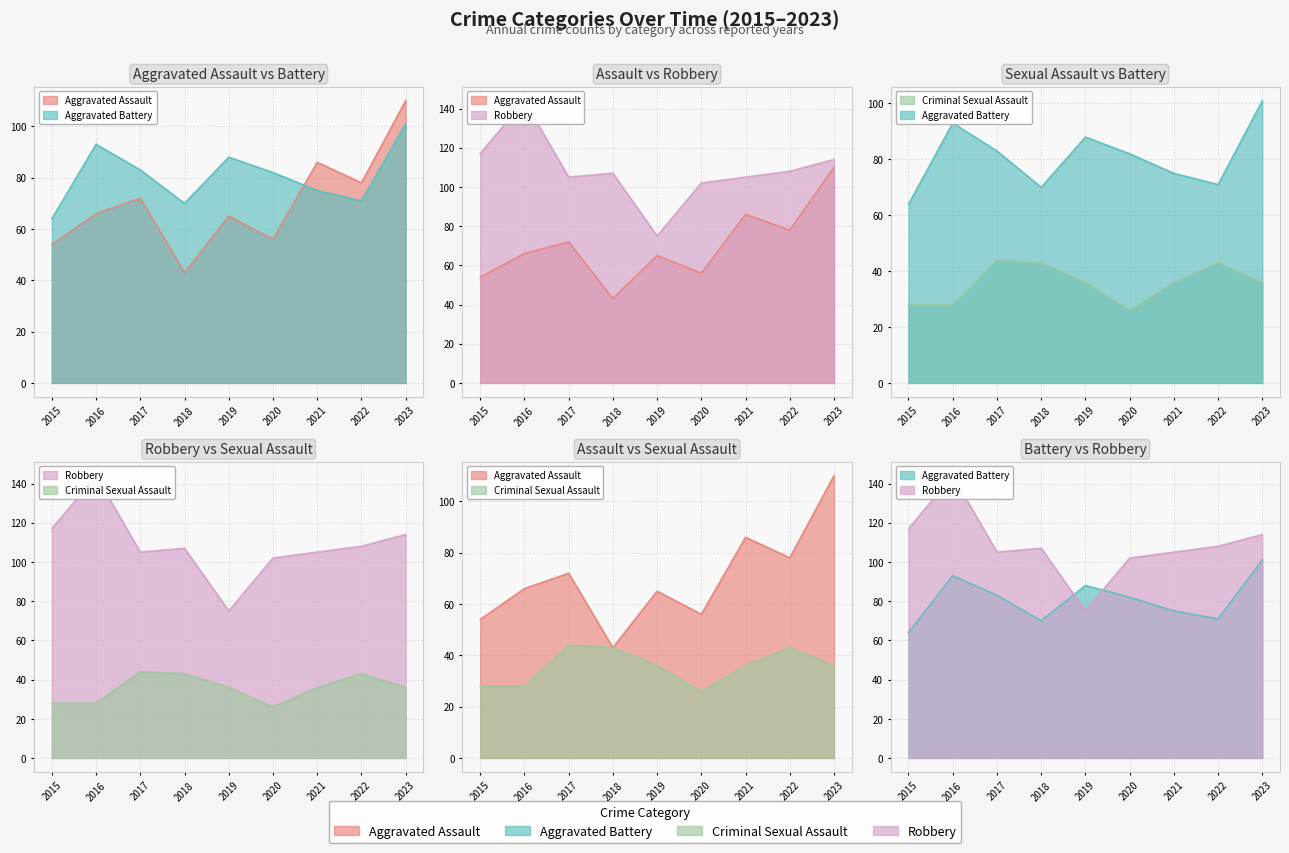

At how many categories does at least one series exceed 133?

1